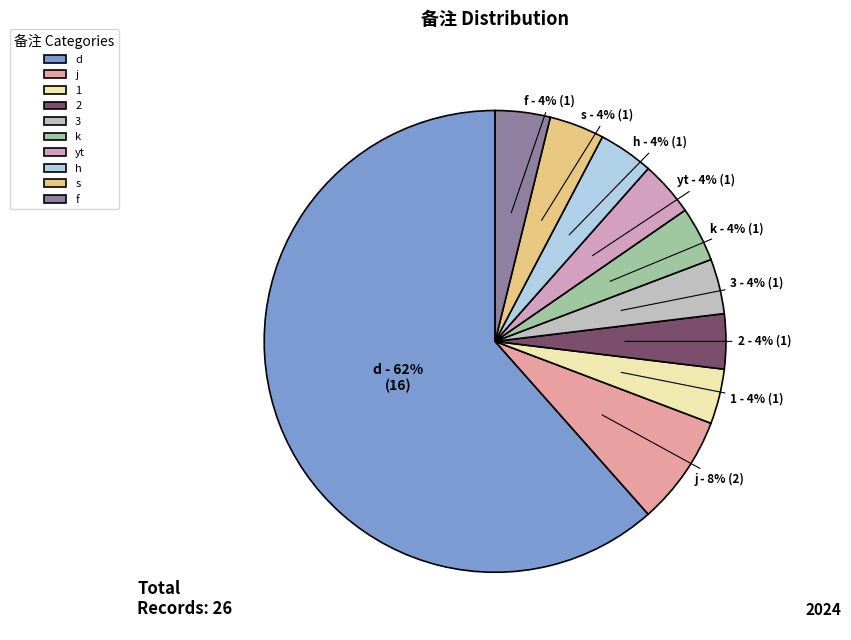

Which category accounts for the majority?

d